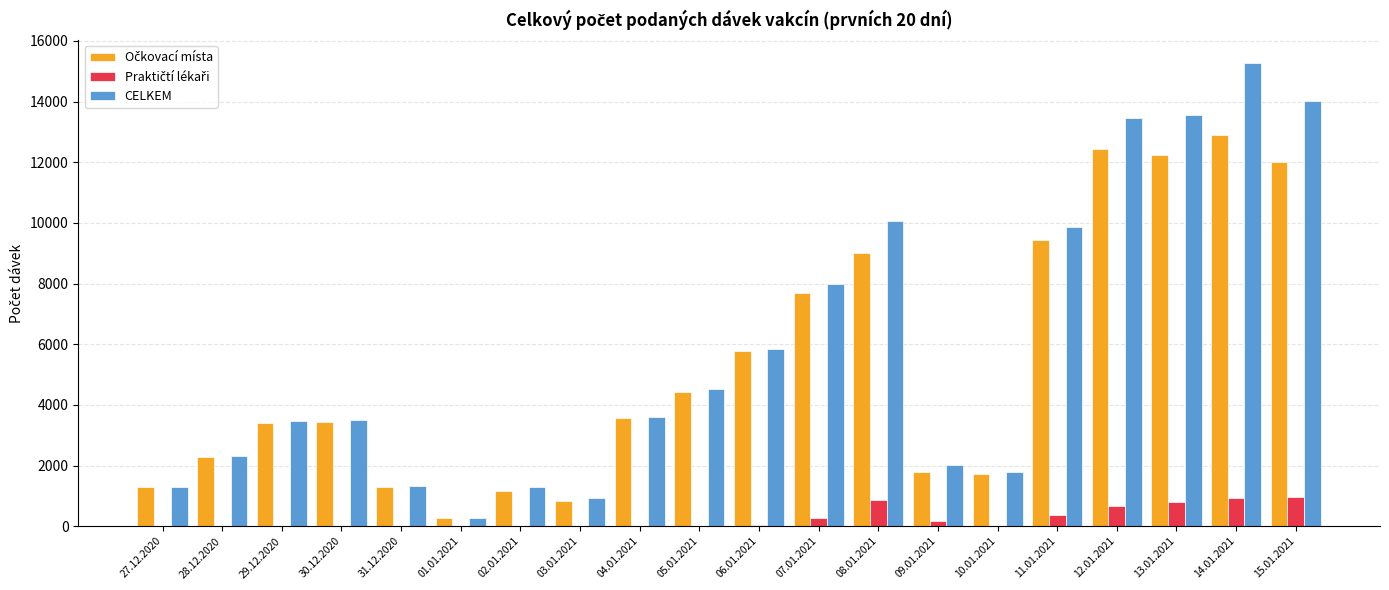

True or false: CELKEM has a value of 4416 at 13.01.2021.

False